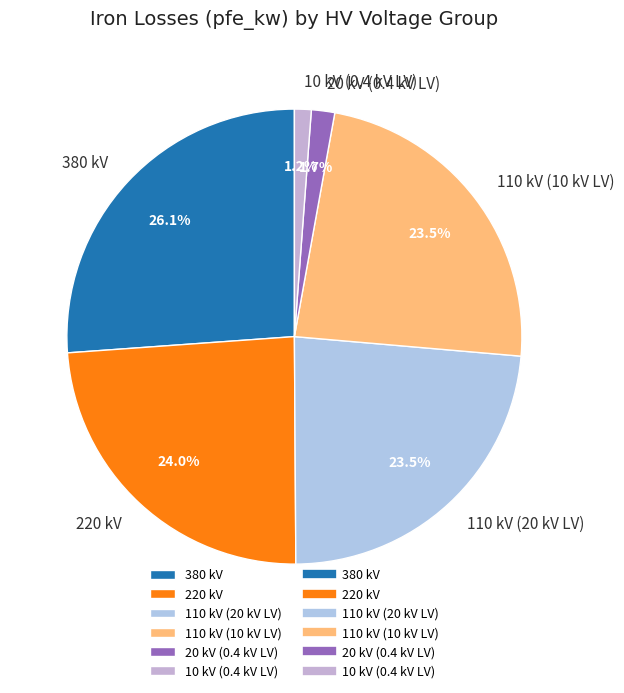

To the nearest percent, what is the difference between the largest and smallest slice percentages?

25%